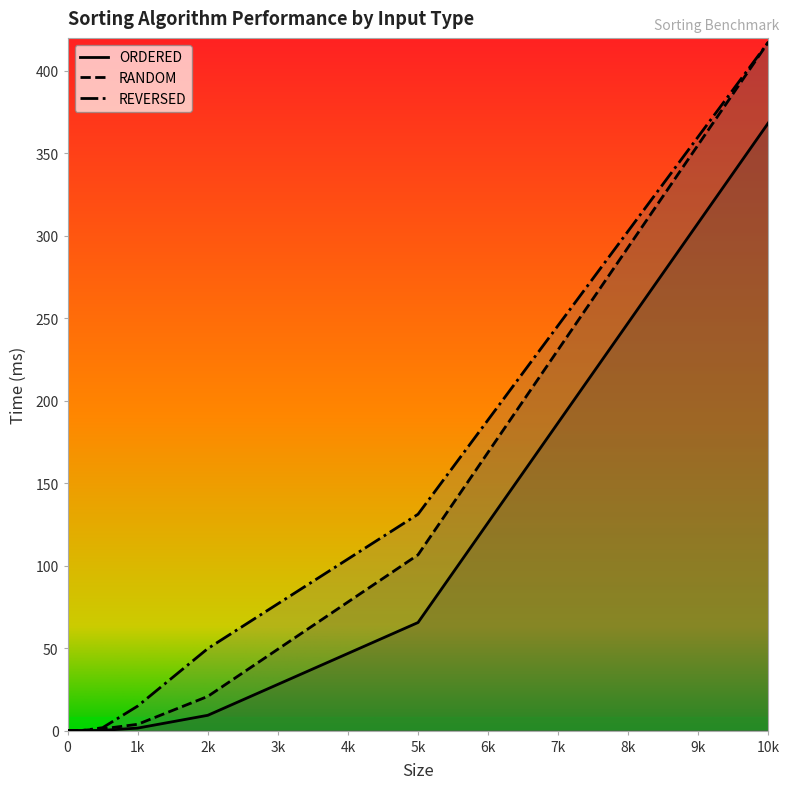

At which label does ORDERED reach its minimum?

5